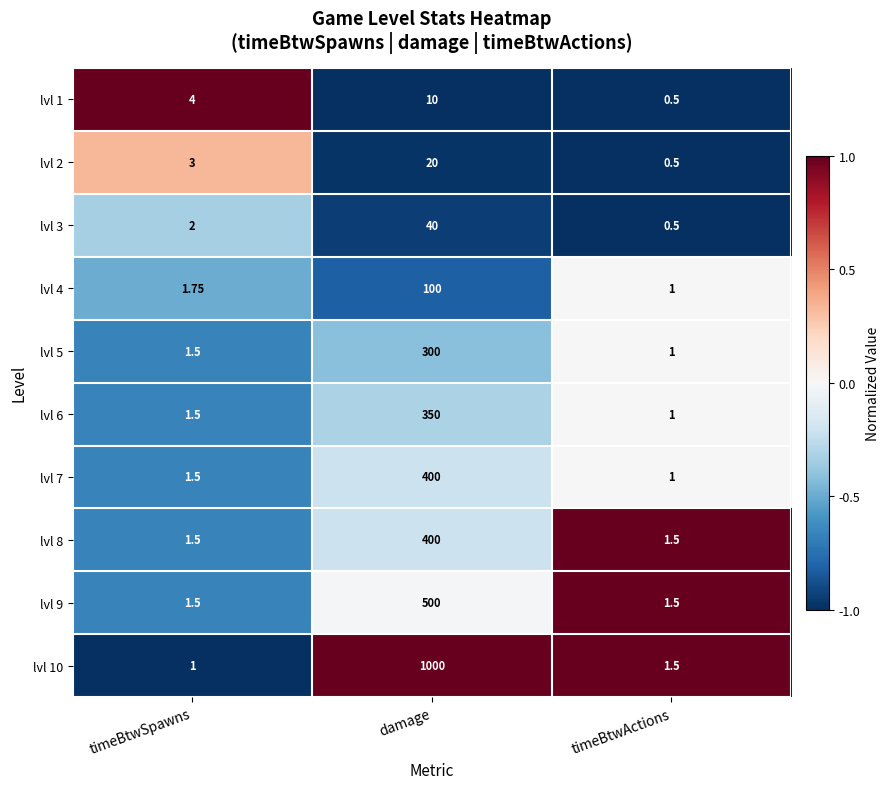

At which category is the sum across all series the highest?

damage